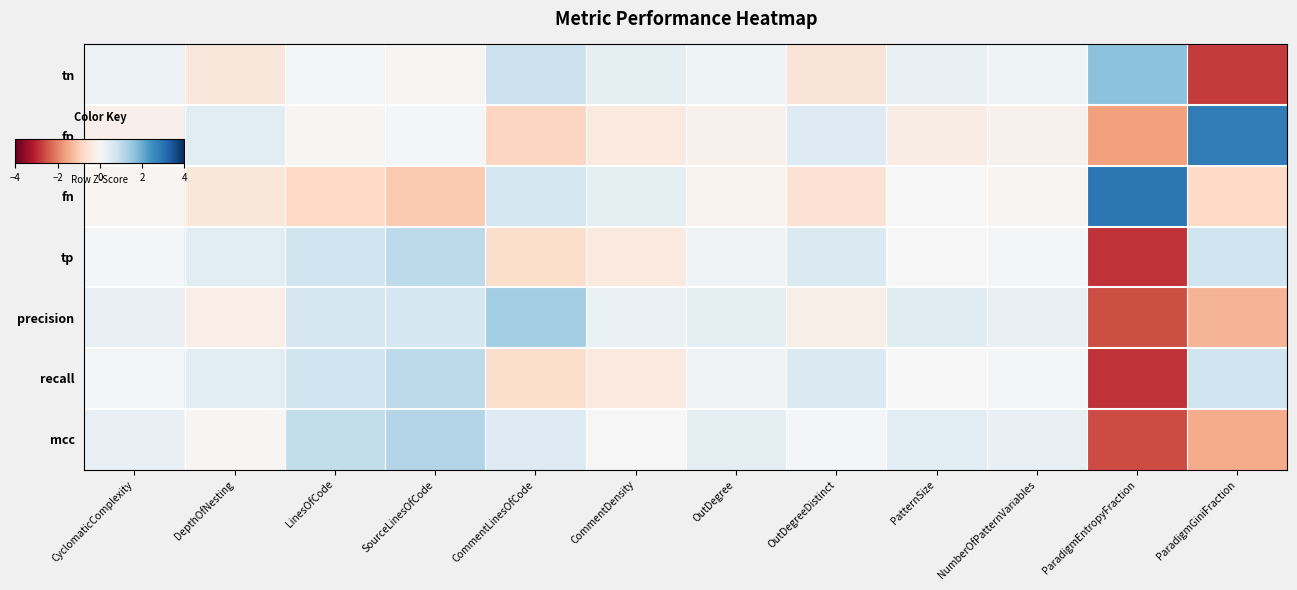

Which series changed the most between CyclomaticComplexity and PatternSize?

precision